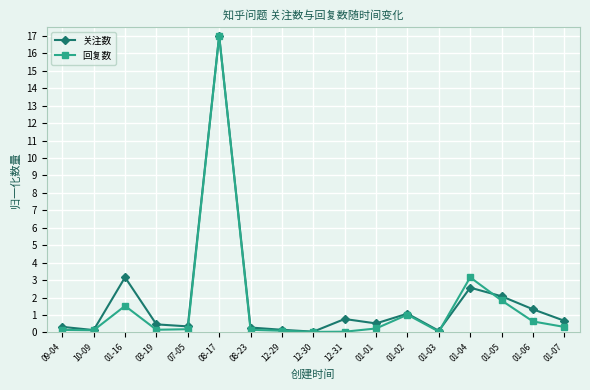

List the series in order of their overall mean, lowest first.

回复数, 关注数